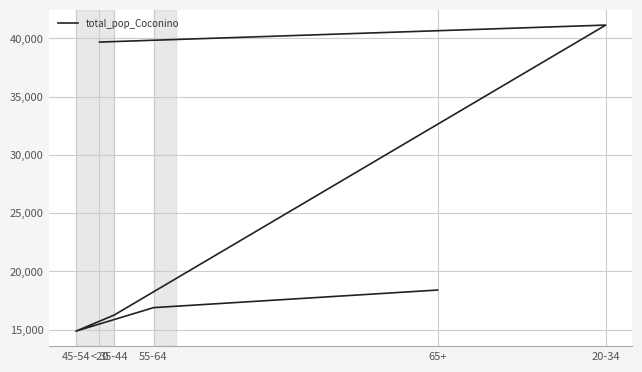

What is the minimum value shown in the chart?

14882